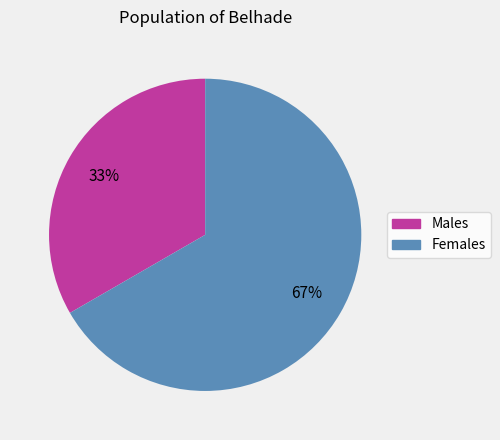

To the nearest percent, what percentage of the pie is Males?

33%